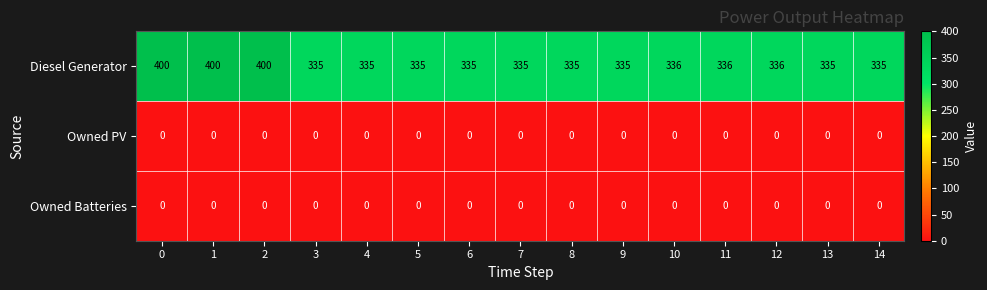

The Owned Batteries series shows 0 at 14. True or false?

True